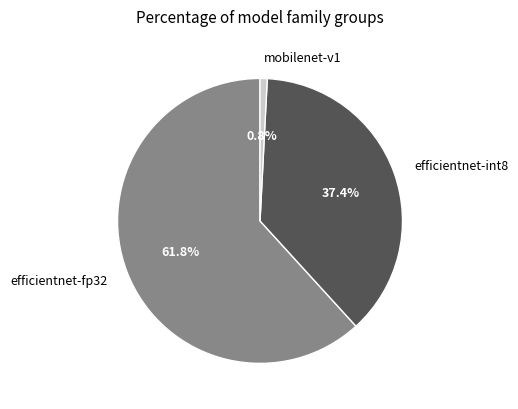

Between mobilenet-v1 and efficientnet-fp32, which is larger?

efficientnet-fp32